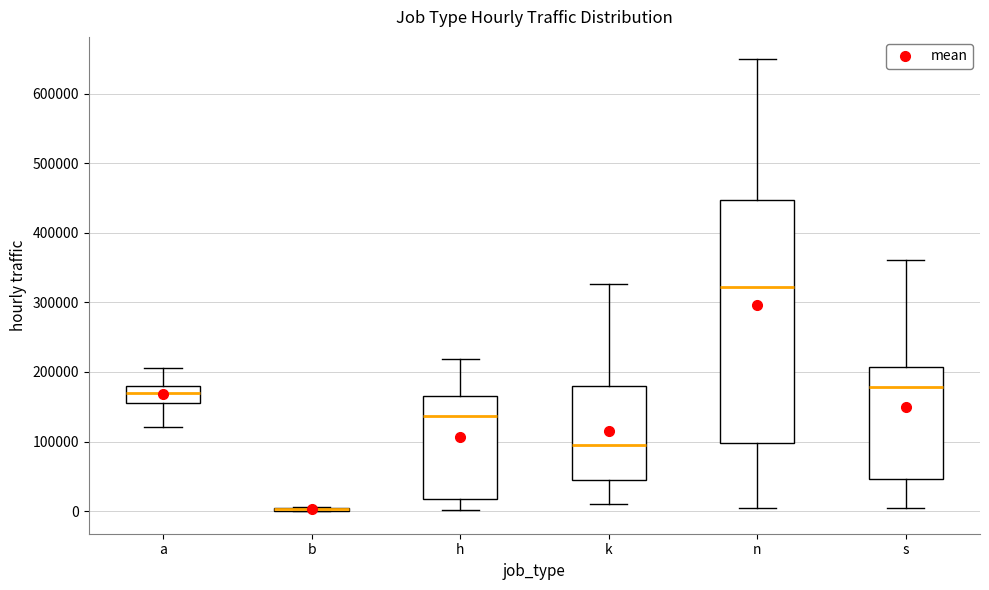

Reading left to right, read every box against the y-axis: the position of its median line, the range the box covers, and the ends of its whiskers. The values are not printed on the chart, so give them approximately, as read against the axis.

a: median 170000, box 150000 to 180000, whiskers 120000 to 210000
b: box collapsed to a line at 0, whiskers 0 to 10000
h: median 140000, box 20000 to 170000, whiskers 0 to 220000
k: median 90000, box 40000 to 180000, whiskers 10000 to 330000
n: median 320000, box 100000 to 450000, whiskers 0 to 650000
s: median 180000, box 50000 to 210000, whiskers 0 to 360000